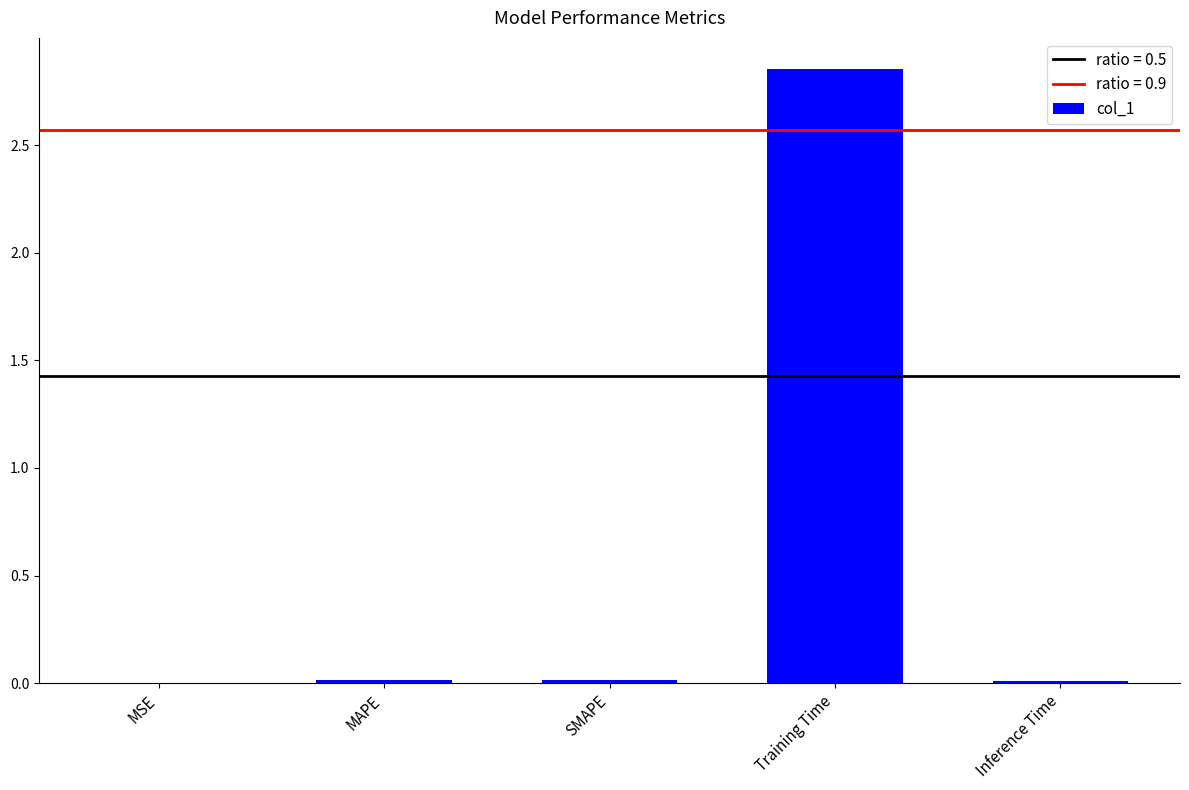

True or false: the data shows 0.0 at MSE.

True